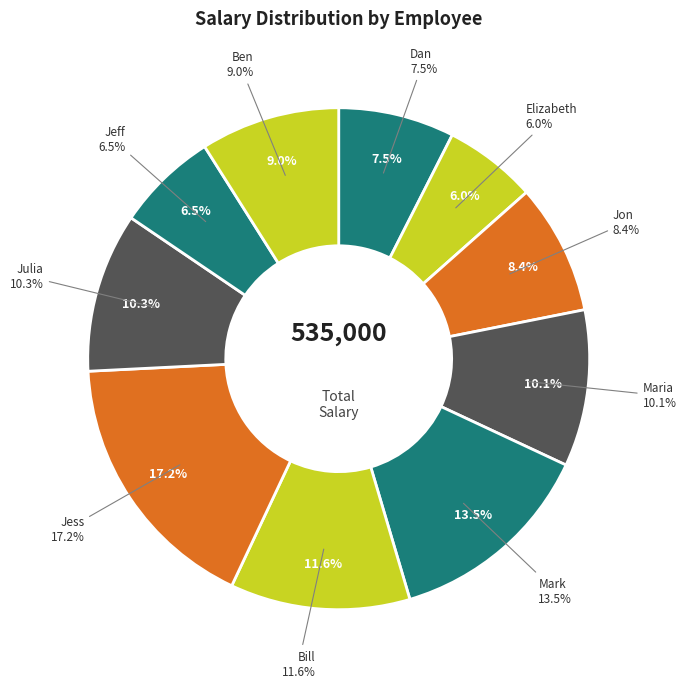

How many segments does this pie chart have?

10